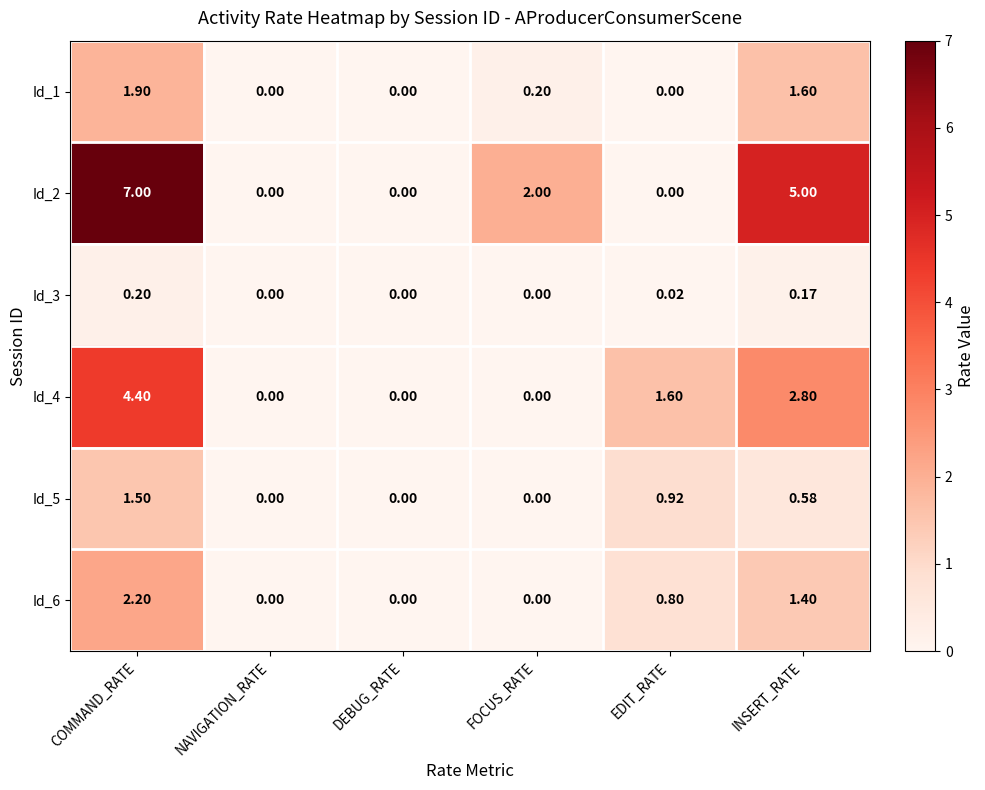

Which series changed the most between EDIT_RATE and INSERT_RATE?

Id_2